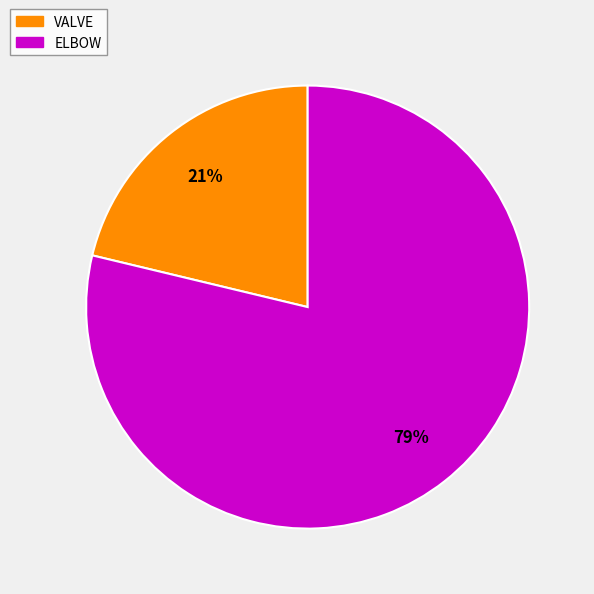

What is the largest slice in the pie chart?

ELBOW